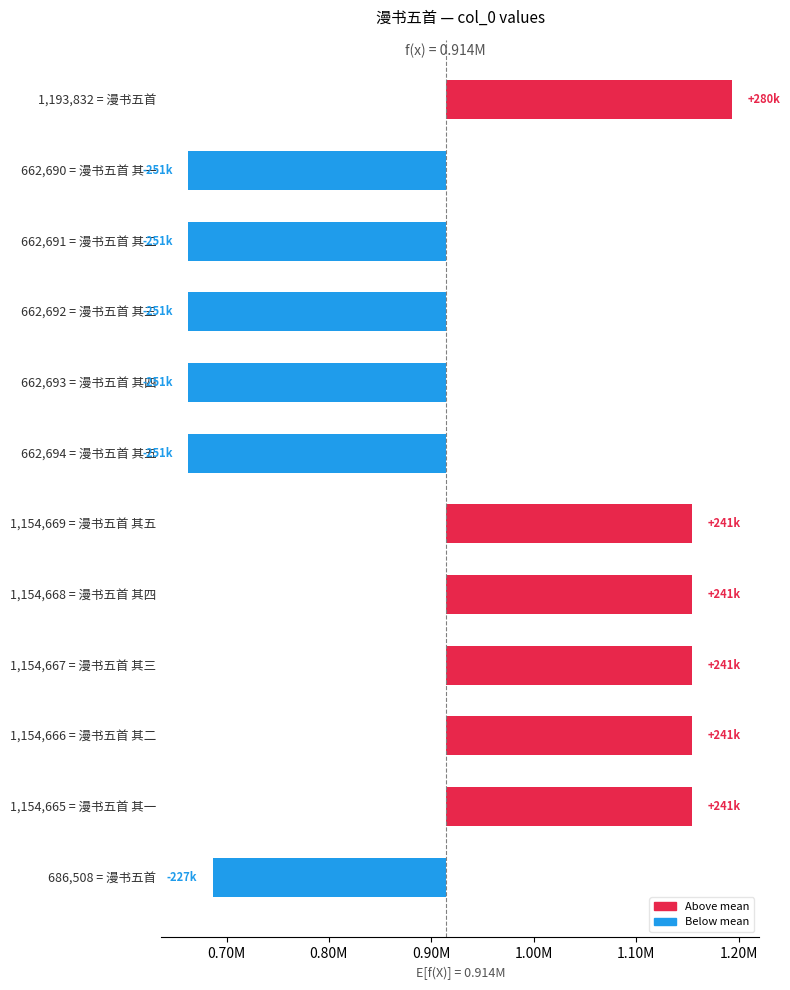

True or false: the data shows 100621.8 at 1,154,665 = 漫书五首 其一.

False